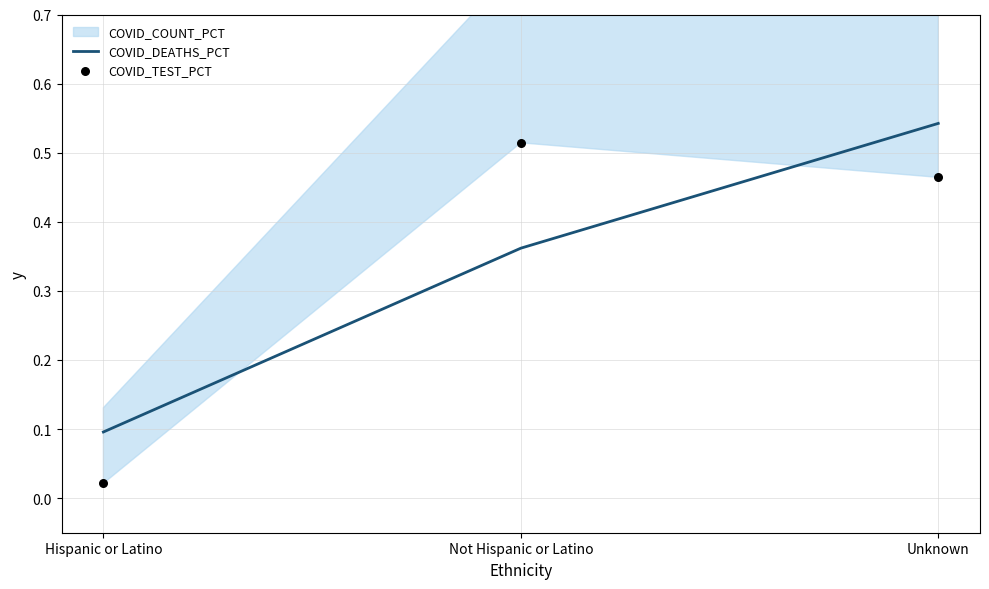

Is the value of COVID_DEATHS_PCT at Unknown greater than the value of COVID_TEST_PCT at Not Hispanic or Latino?

Yes